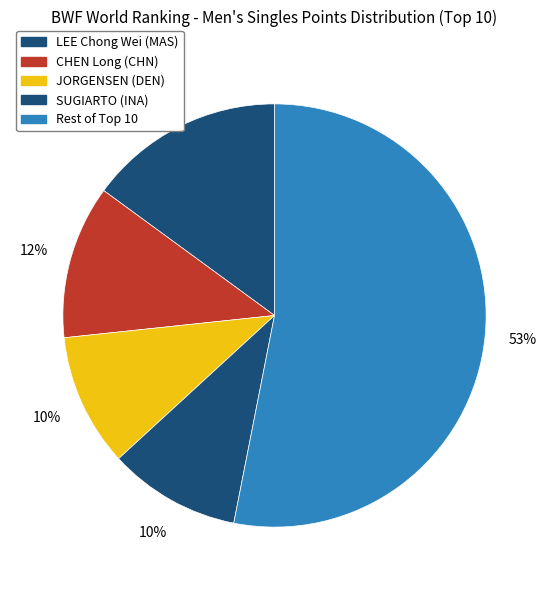

How many segments does this pie chart have?

5